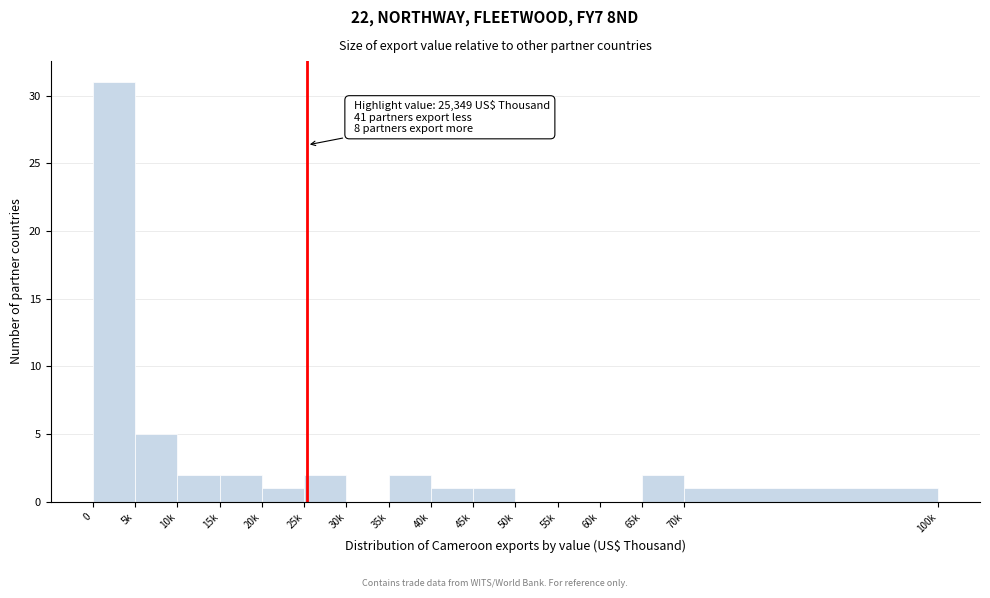

Reading left to right, list all the values displayed in this chart.

0=31	5k=5	10k=2	15k=2	20k=1	25k=2	30k=0	35k=2	40k=1	45k=1	50k=0	55k=0	60k=0	65k=2	70k=1